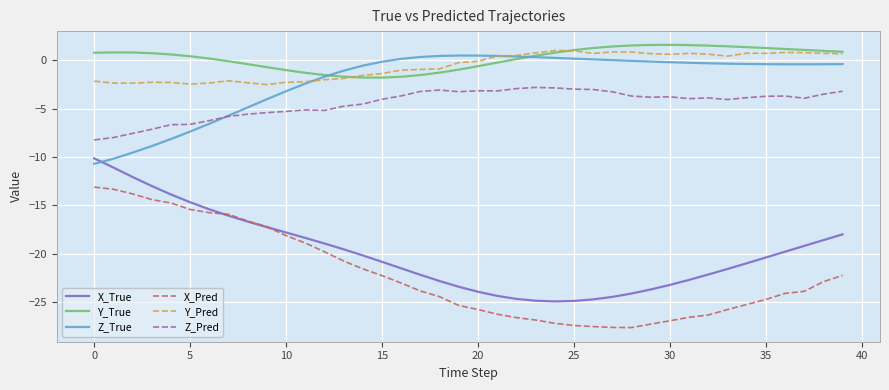

What is the greatest value displayed?

1.6